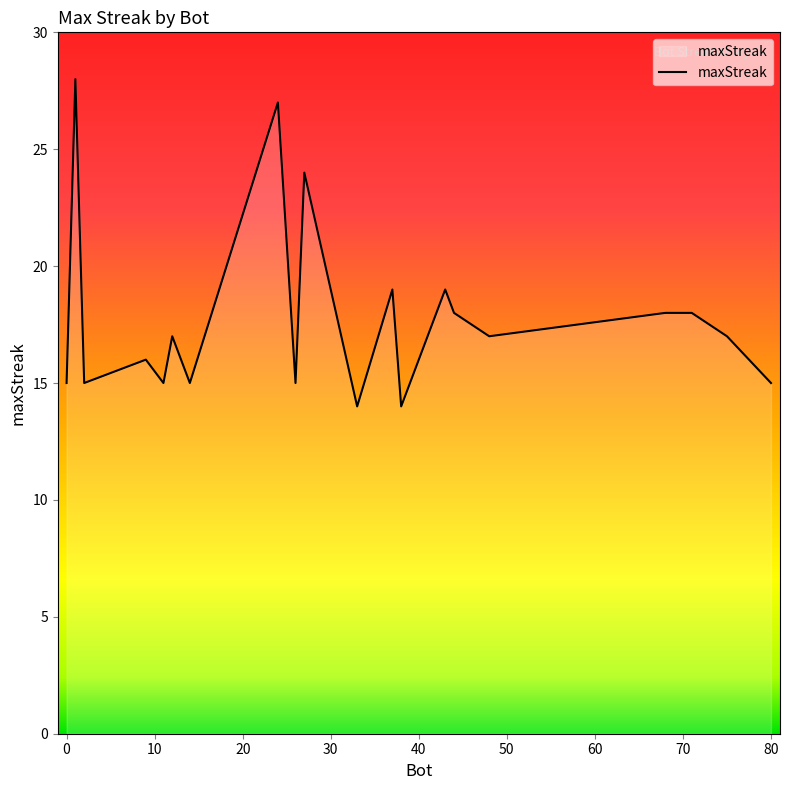

What is the sum of all values?

356